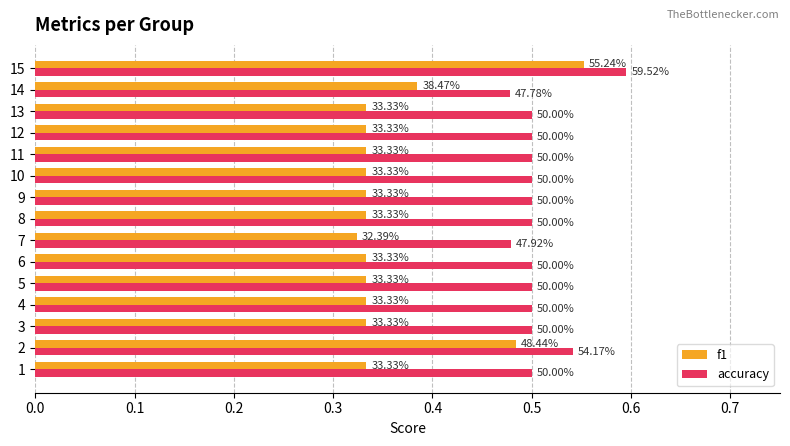

What are all the series names shown in the legend?

f1, accuracy